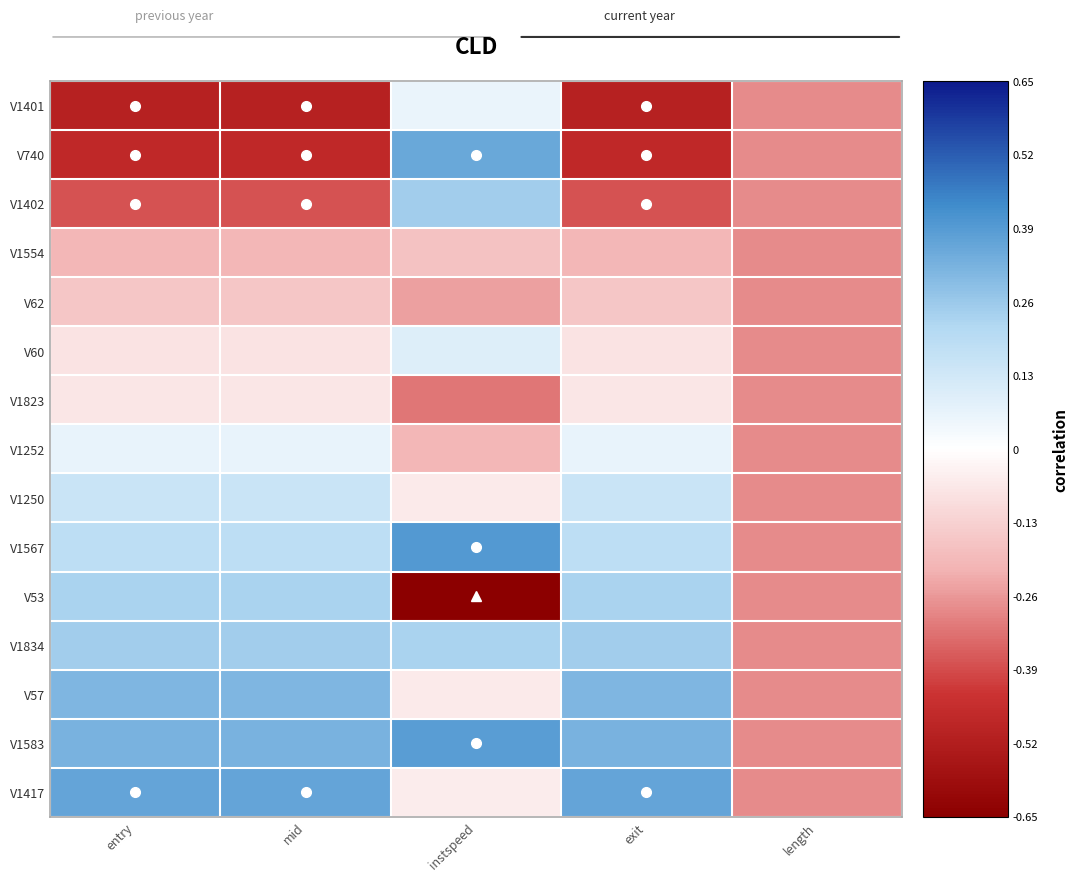

Reading left to right, extract all data points from this chart.

V1401: entry=-0.5	mid=-0.5	instspeed=0.1	exit=-0.5	length=-0.3
V740: entry=-0.5	mid=-0.5	instspeed=0.4	exit=-0.5	length=-0.3
V1402: entry=-0.4	mid=-0.4	instspeed=0.2	exit=-0.4	length=-0.3
V1554: entry=-0.2	mid=-0.2	instspeed=-0.2	exit=-0.2	length=-0.3
V62: entry=-0.2	mid=-0.2	instspeed=-0.2	exit=-0.2	length=-0.3
V60: entry=-0.1	mid=-0.1	instspeed=0.1	exit=-0.1	length=-0.3
V1823: entry=-0.1	mid=-0.1	instspeed=-0.3	exit=-0.1	length=-0.3
V1252: entry=0.1	mid=0.1	instspeed=-0.2	exit=0.1	length=-0.3
V1250: entry=0.1	mid=0.1	instspeed=-0.1	exit=0.1	length=-0.3
V1567: entry=0.2	mid=0.2	instspeed=0.4	exit=0.2	length=-0.3
V53: entry=0.2	mid=0.2	instspeed=-0.7	exit=0.2	length=-0.3
V1834: entry=0.2	mid=0.2	instspeed=0.2	exit=0.2	length=-0.3
V57: entry=0.3	mid=0.3	instspeed=-0.1	exit=0.3	length=-0.3
V1583: entry=0.3	mid=0.3	instspeed=0.4	exit=0.3	length=-0.3
V1417: entry=0.4	mid=0.4	instspeed=-0.1	exit=0.4	length=-0.3